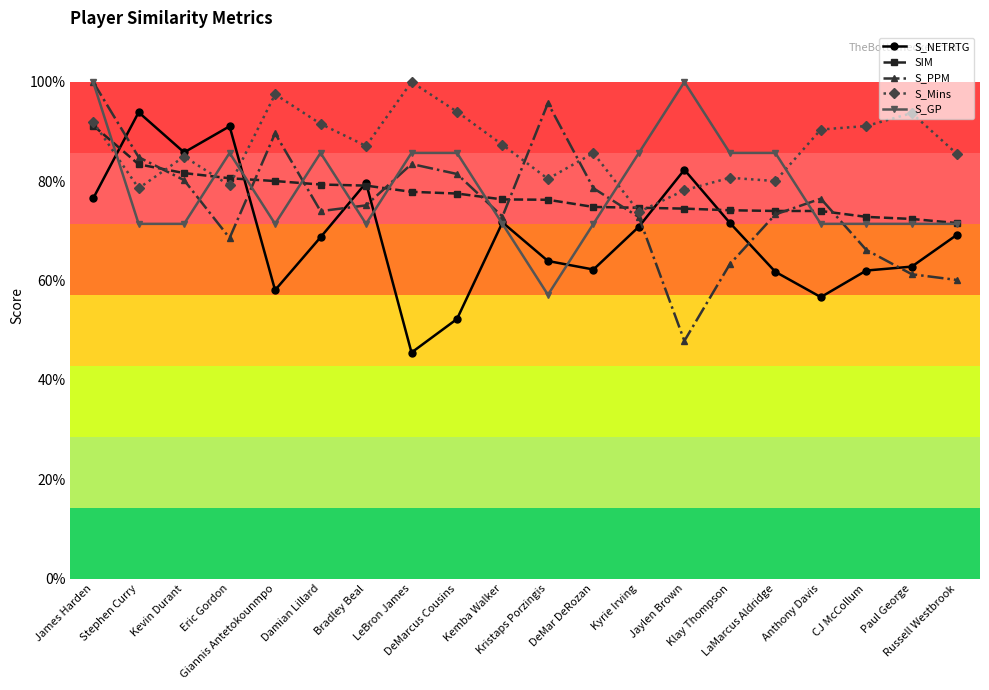

Which has a higher value, DeMar DeRozan or Russell Westbrook?

Russell Westbrook